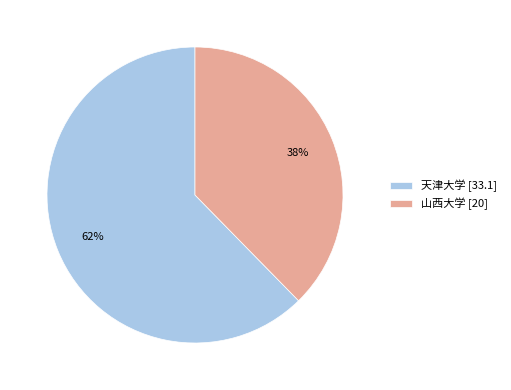

Count the number of slices in the pie.

2